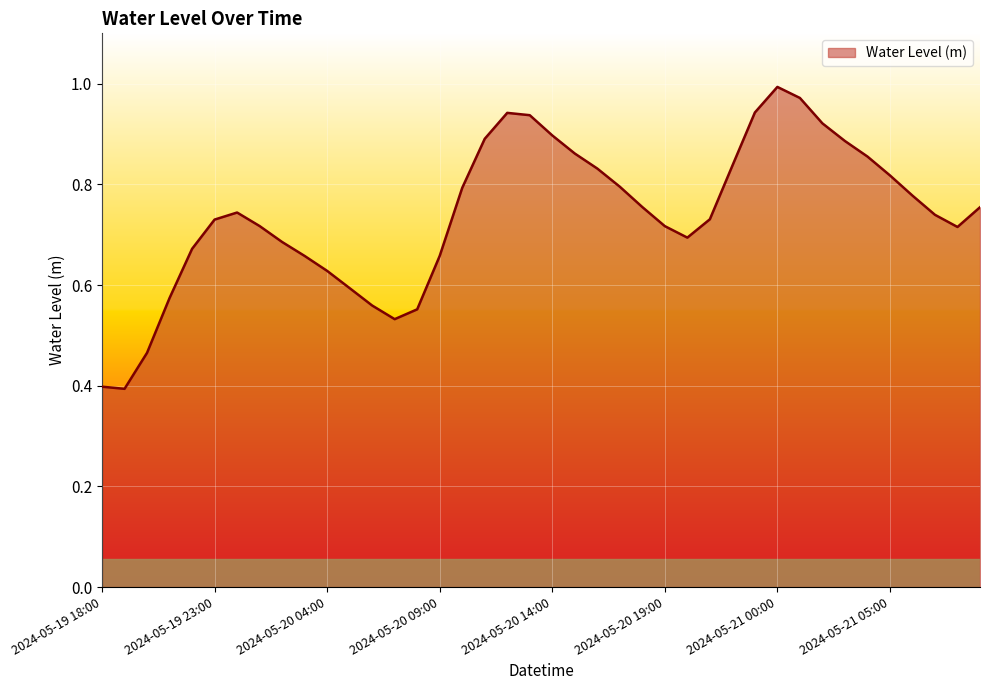

Count the number of categories in the chart.

40